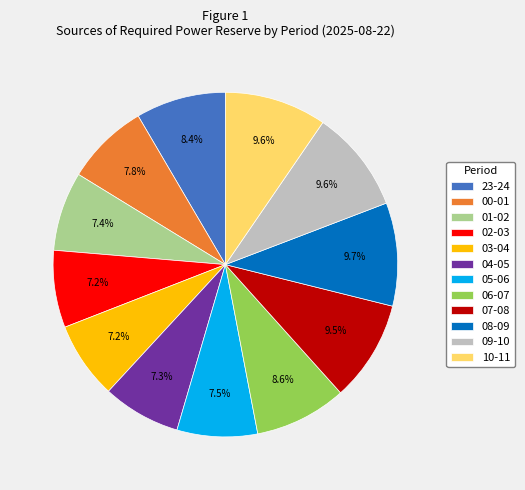

Is the sum of 04-05 and 08-09 greater than half?

No